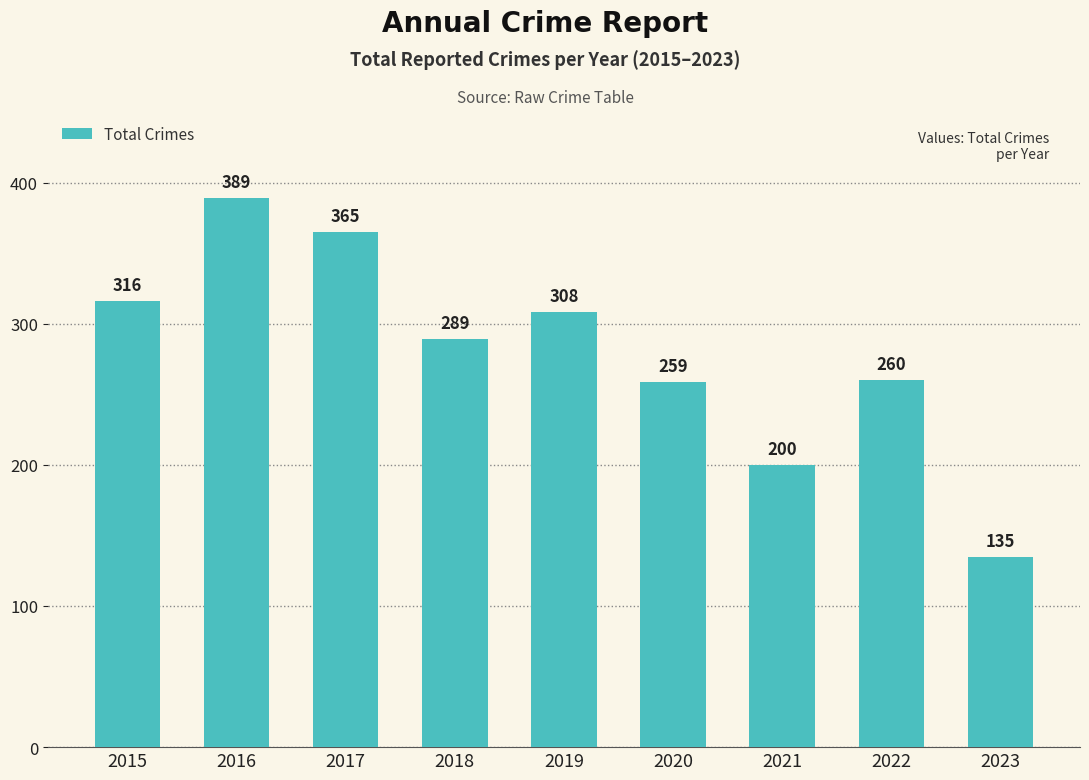

What is the value of the 7th bar from the left?

200